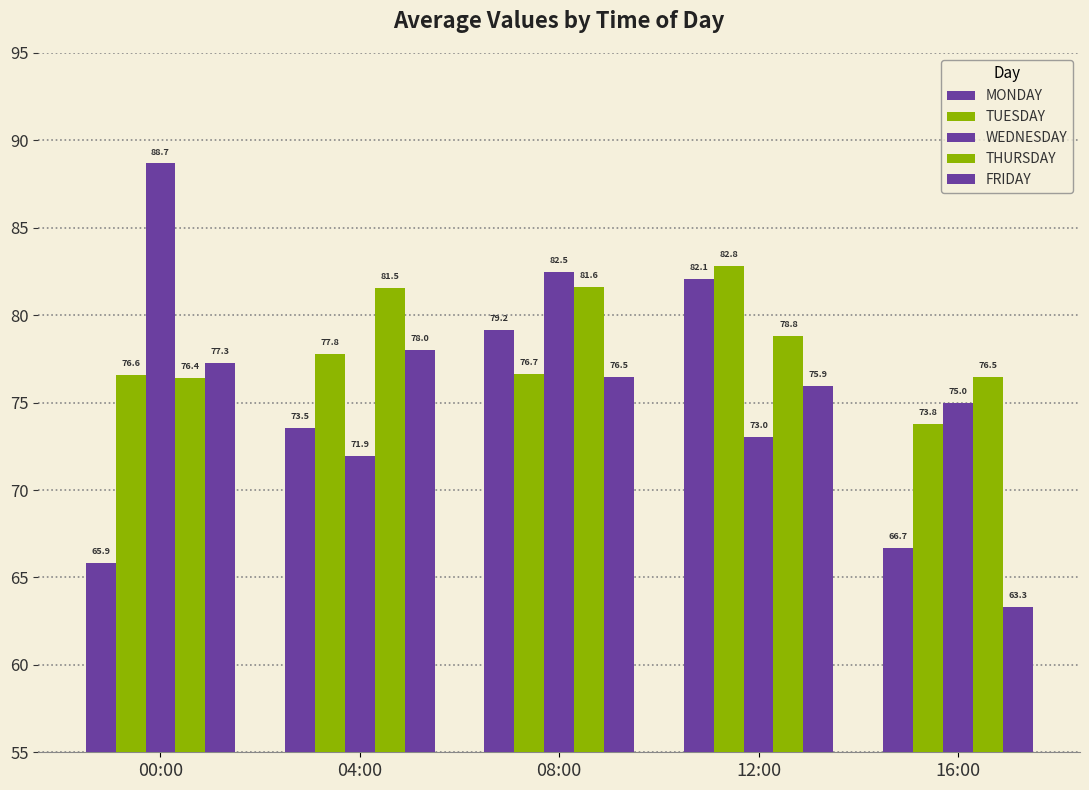

What is the average value of the FRIDAY series?

74.2